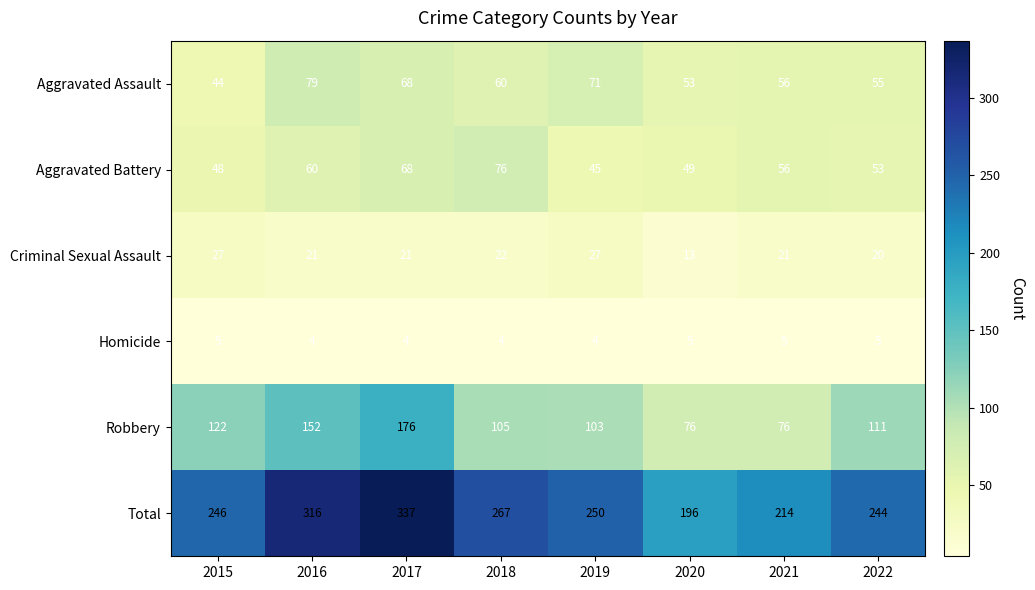

Rank the series by their maximum value, from highest to lowest.

Total, Robbery, Aggravated Assault, Aggravated Battery, Criminal Sexual Assault, Homicide